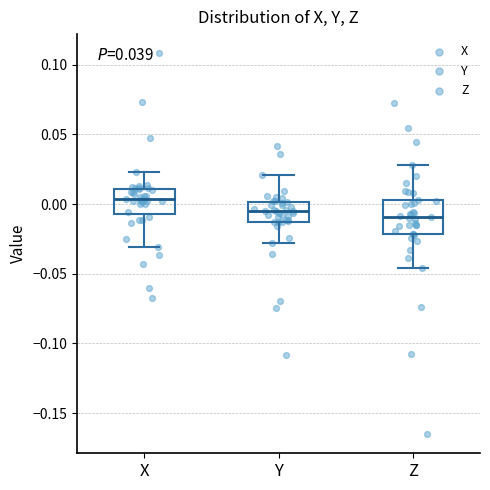

Comparing the boxes themselves (not the whiskers), which one is the tallest?

Z